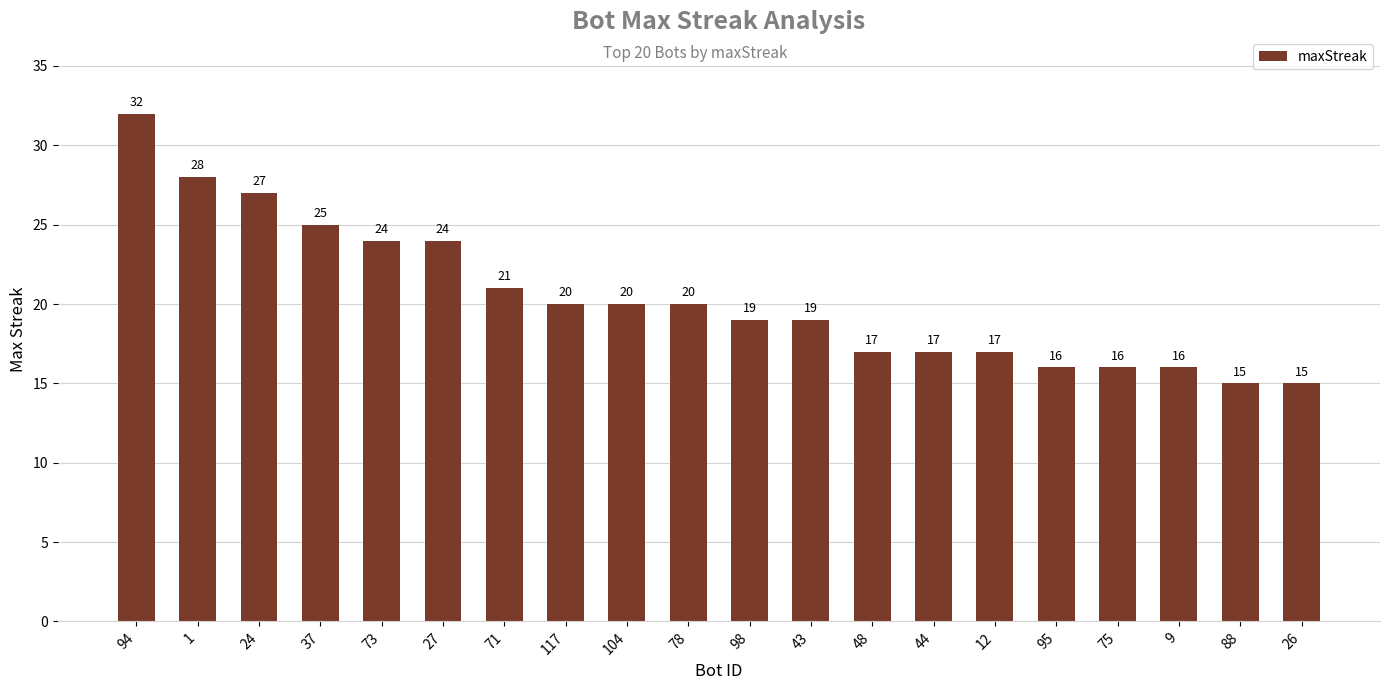

Approximately how many times larger is the value at 43 compared to 24?

0.7